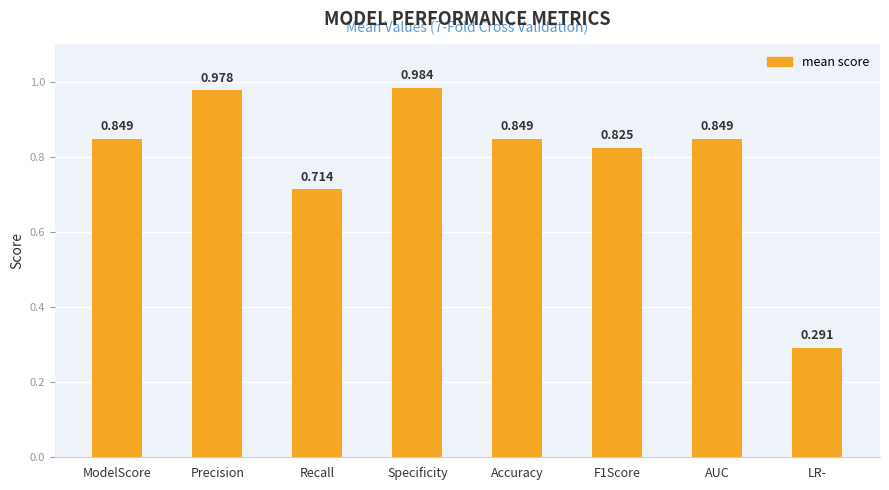

How many distinct data groups are displayed?

1